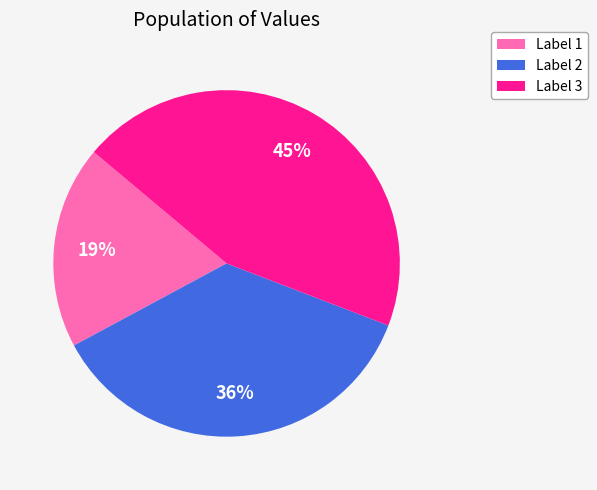

Is the sum of Label 2 and Label 3 greater than half?

Yes